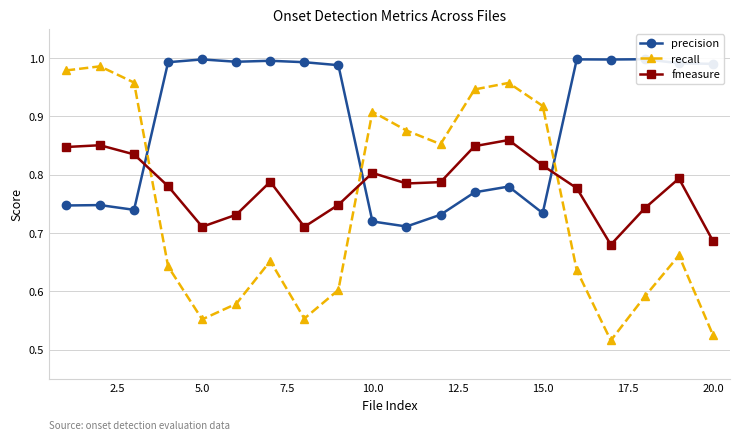

What is the sum of all recall values?

14.9